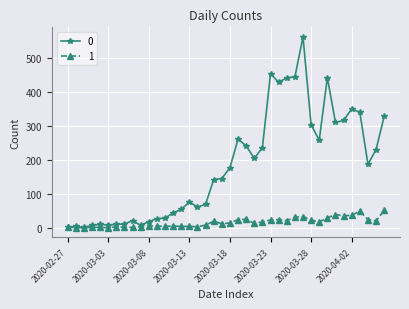

Rank the series by their average value, from highest to lowest.

0, 1